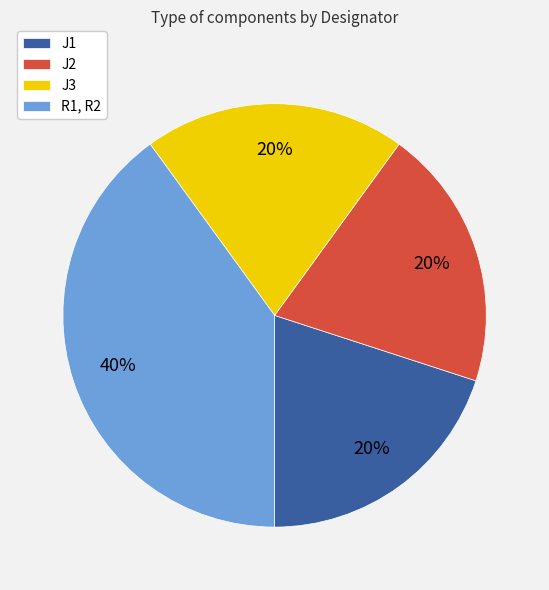

What is the largest slice in the pie chart?

R1, R2